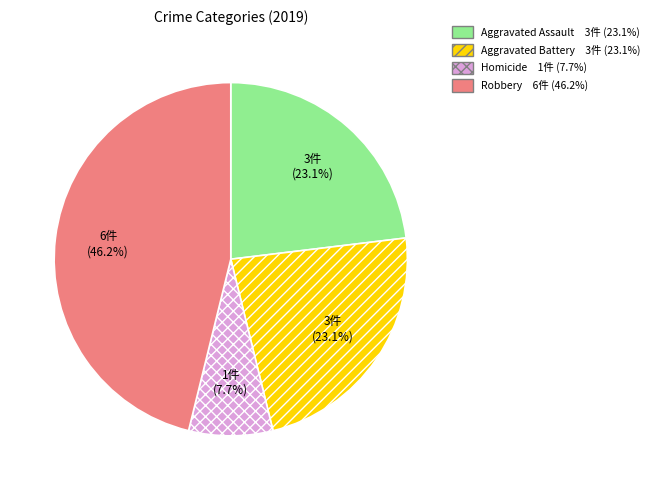

Is there a majority slice in this chart?

No